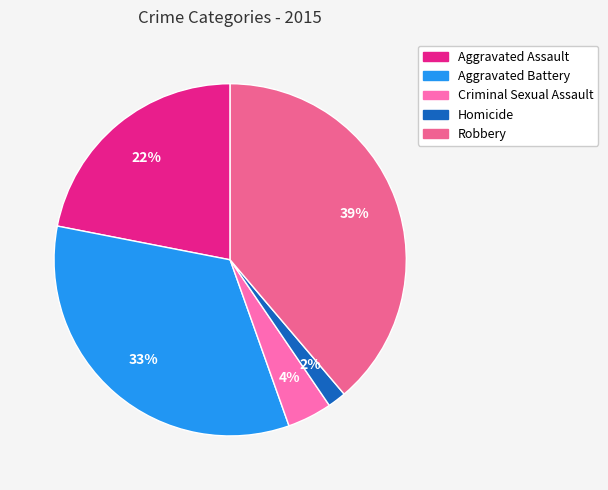

Which slice is the largest?

Robbery